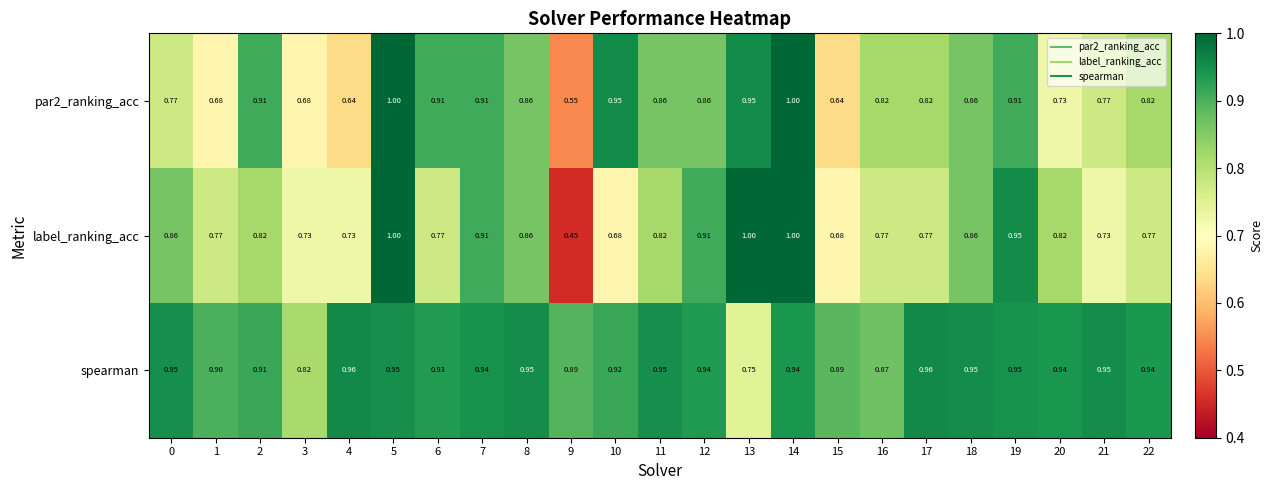

What is the total value across all series at 20?

2.5